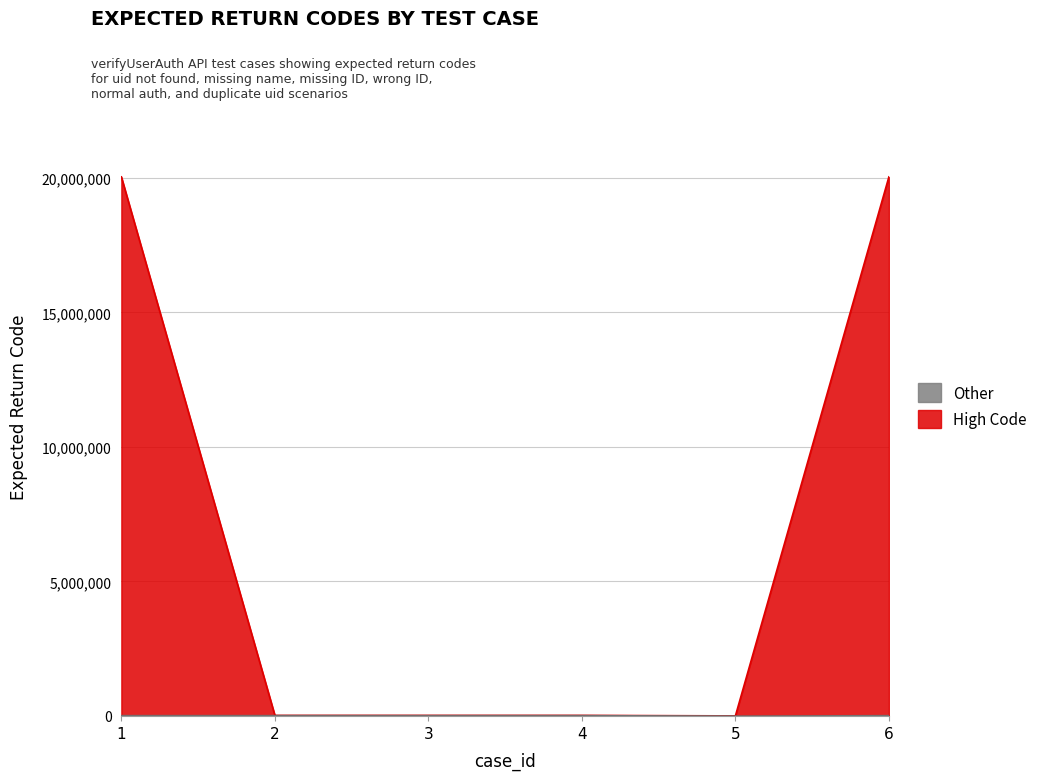

What is the value of the 4th point from the left?

19001